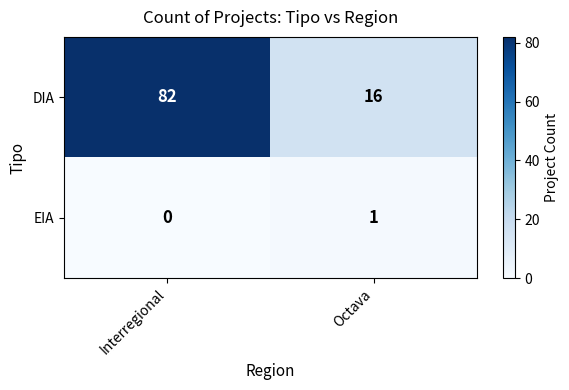

What is the difference between the highest and lowest values at Octava?

15